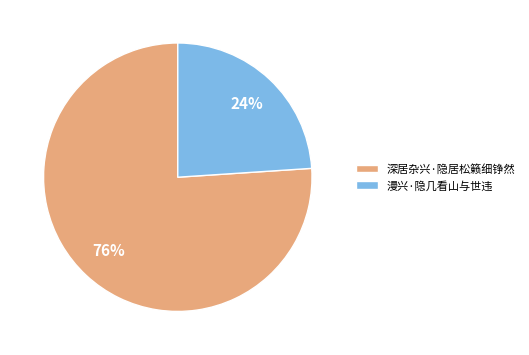

Between 深居杂兴·隐居松籁细铮然 and 漫兴·隐几看山与世违, which is larger?

深居杂兴·隐居松籁细铮然